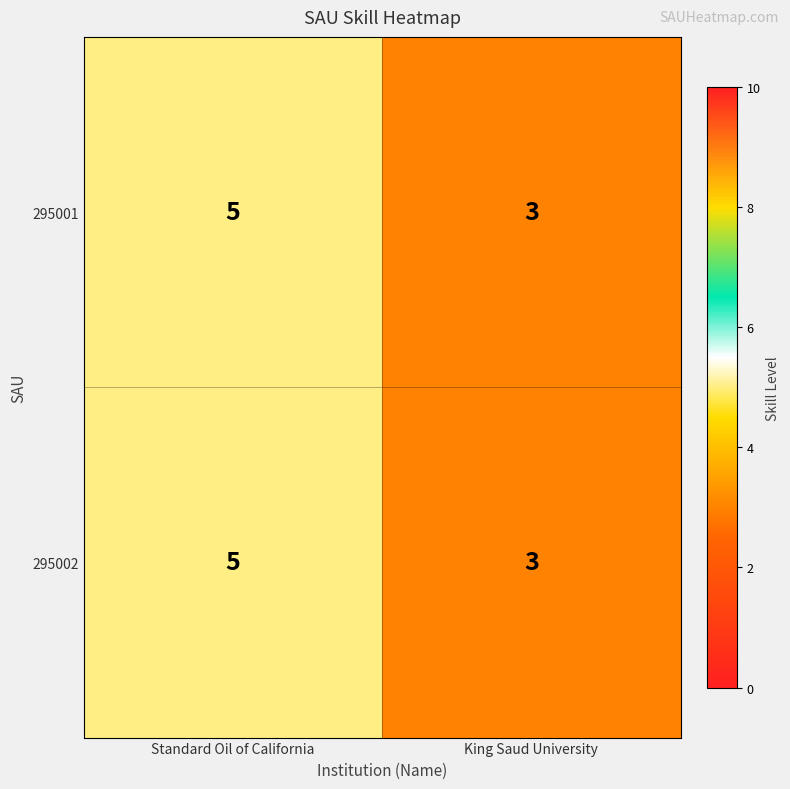

What is the smallest value displayed?

3